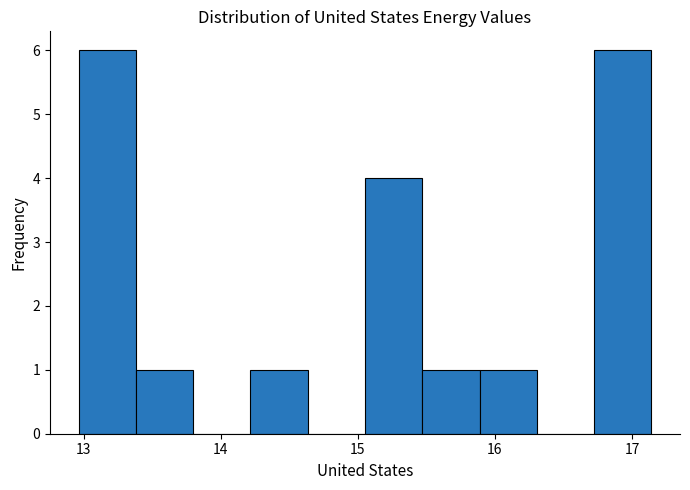

Reading left to right, list every bar in this chart as the range it spans on the x-axis followed by its height. Neither the bar edges nor the heights are printed on the chart, so give them approximately, as read against the axes.

13.0 to 13.4: 6
13.4 to 13.8: 1
13.8 to 14.2: 0
14.2 to 14.6: 1
14.6 to 15.1: 0
15.1 to 15.5: 4
15.5 to 15.9: 1
15.9 to 16.3: 1
16.3 to 16.7: 0
16.7 to 17.1: 6